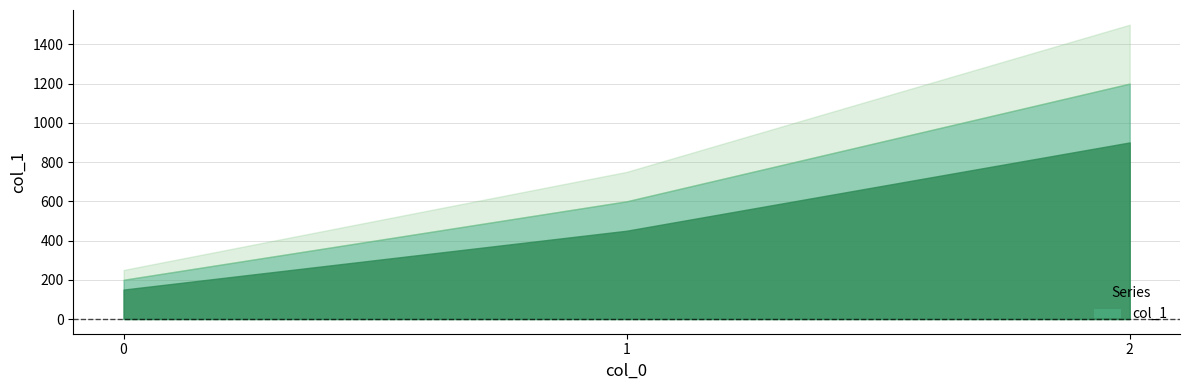

List the labels in order of value, smallest first.

0, 1, 2